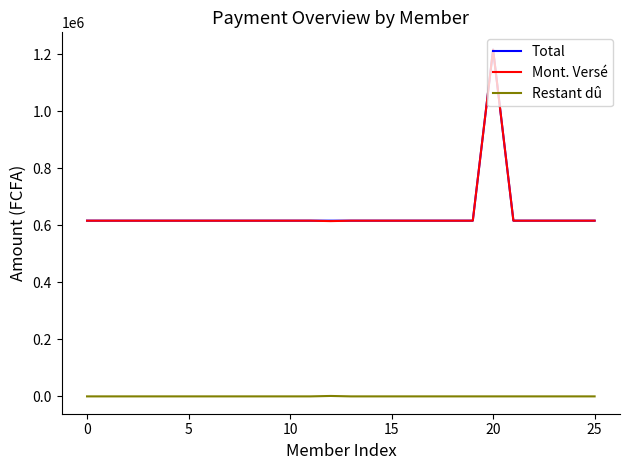

What is the greatest value displayed?

1216500